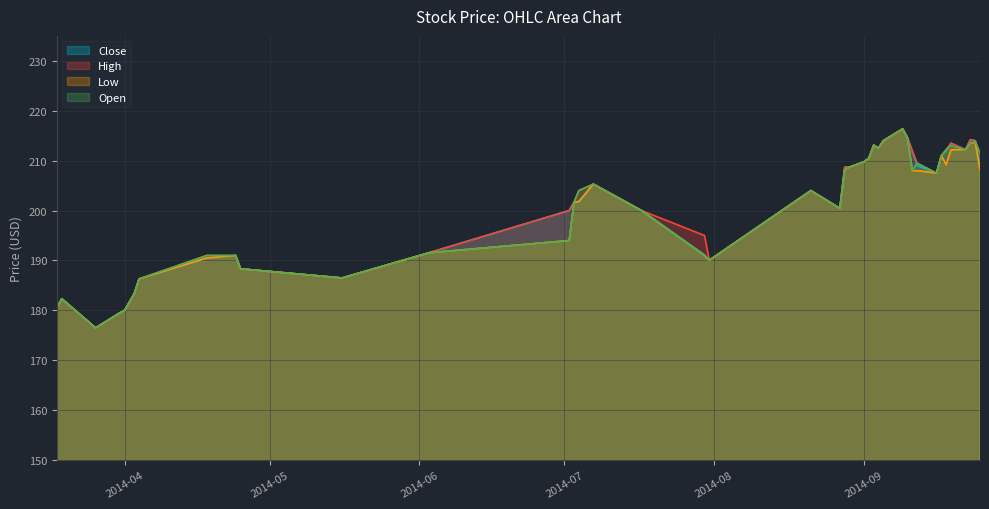

At which label does High first exceed 205?

2014-07-07